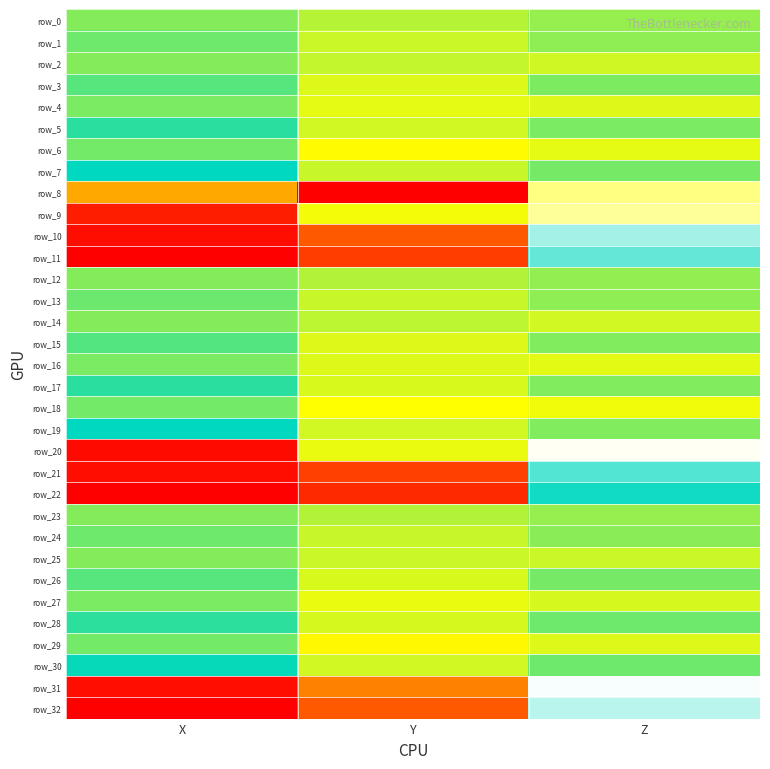

Which series changed the most between X and Z?

row_22